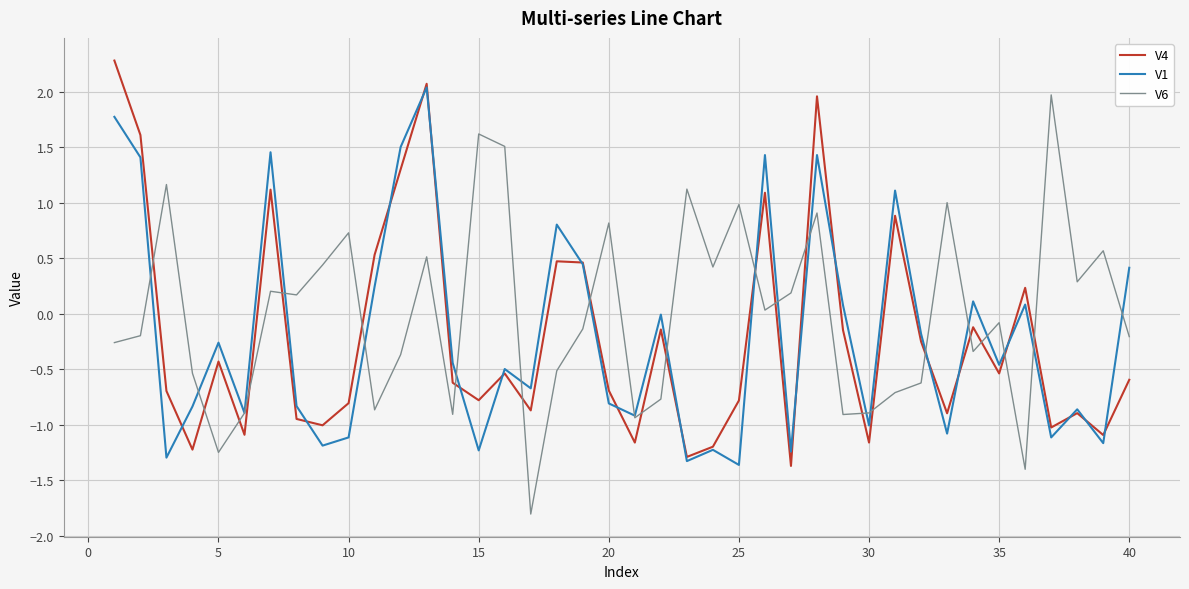

What is the minimum value for V6?

-1.8